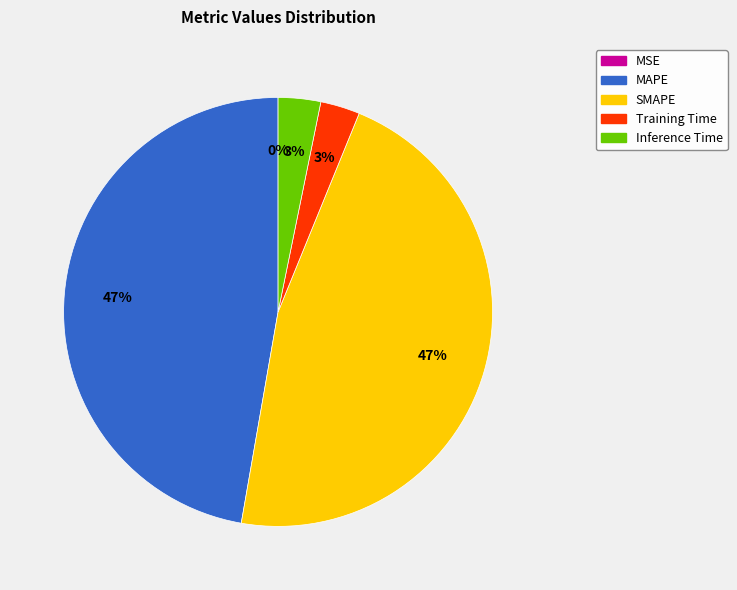

Combined, do Inference Time and Training Time account for over 50%?

No